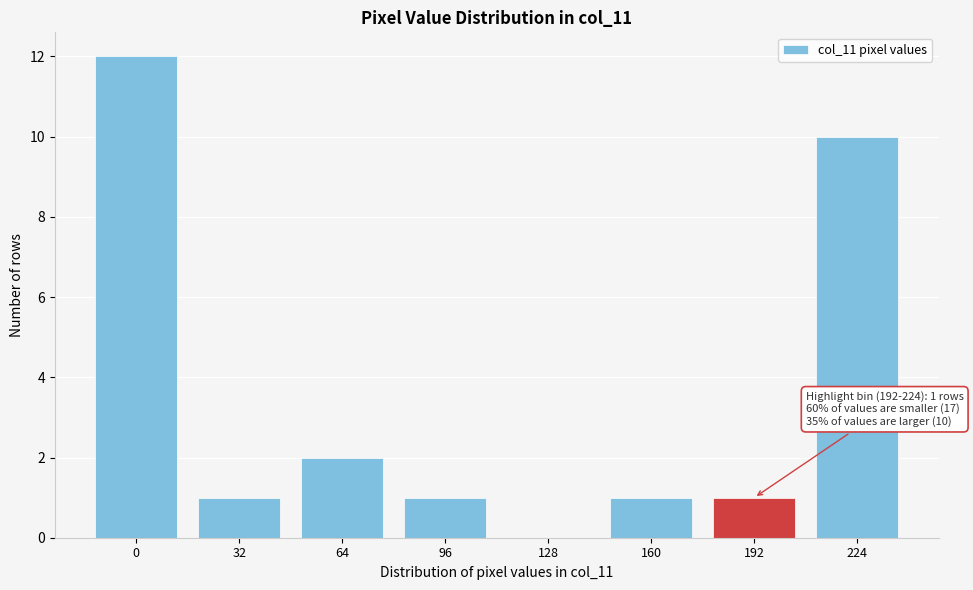

Reading right to left, transcribe all the data shown in this chart.

224=10	192=1	160=1	128=0	96=1	64=2	32=1	0=12